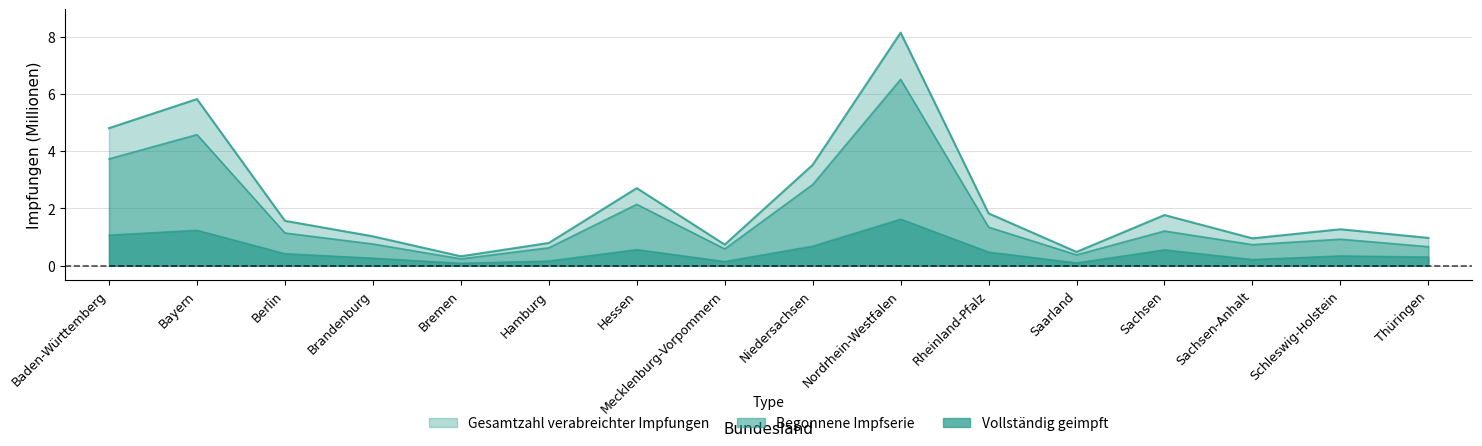

Rank the series by their average value, from lowest to highest.

vollständig geimpft, begonnene Impfserie, Gesamtzahl bisher verabreichter Impfungen